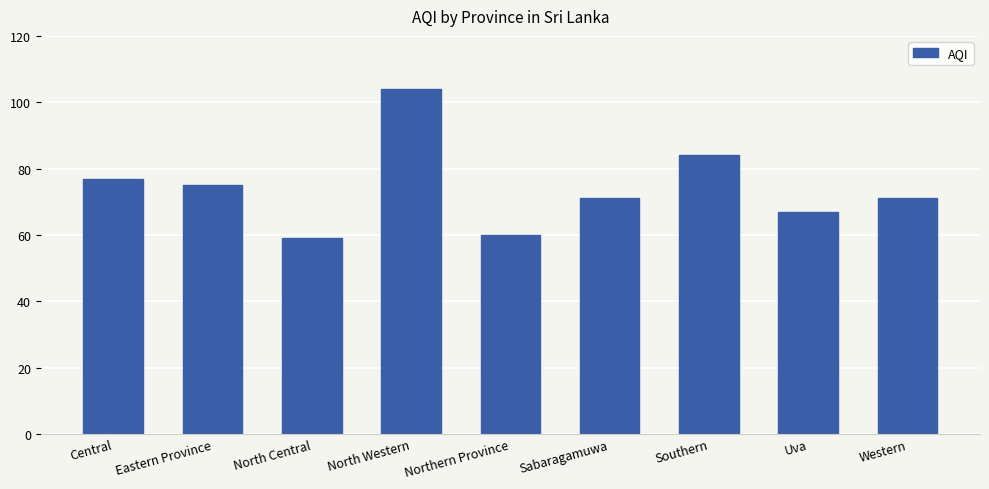

What position from the left is North Western?

4